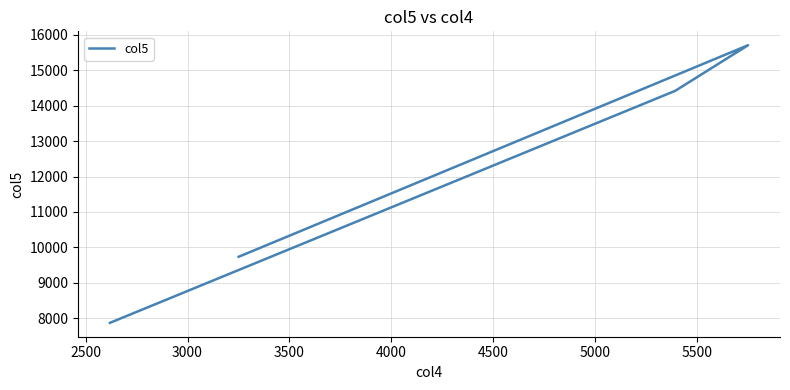

Reading left to right, list all the values displayed in this chart.

7865	14421	15711	9732